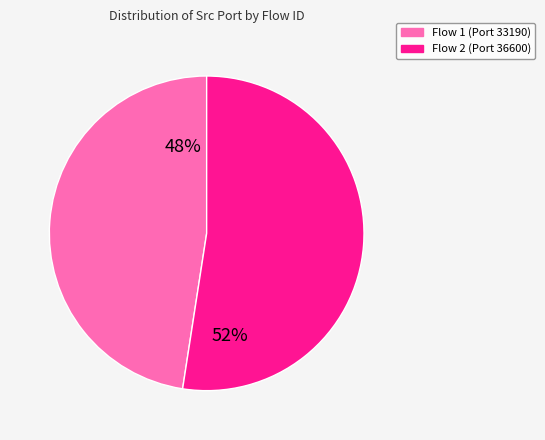

Which slice represents more than half of the pie?

Flow 2 (Port 36600)